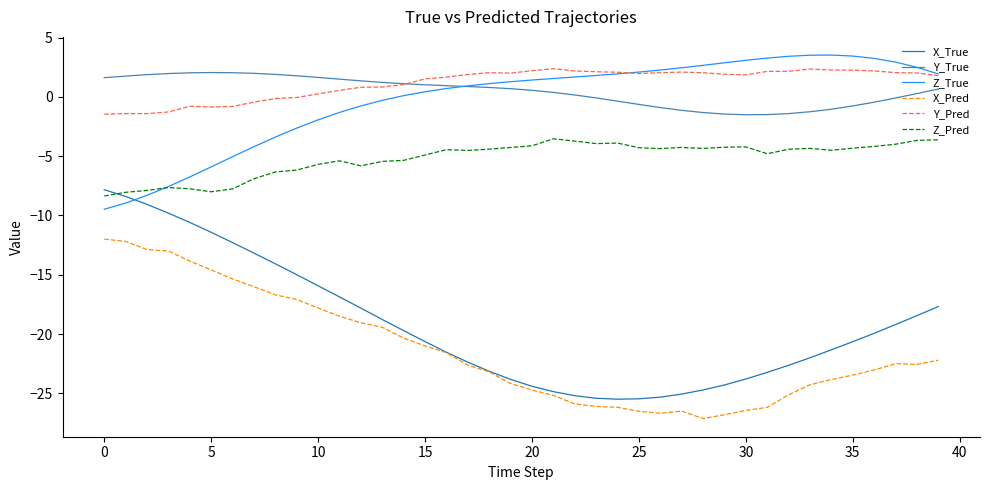

What is the highest value of the Y_Pred series?

2.4